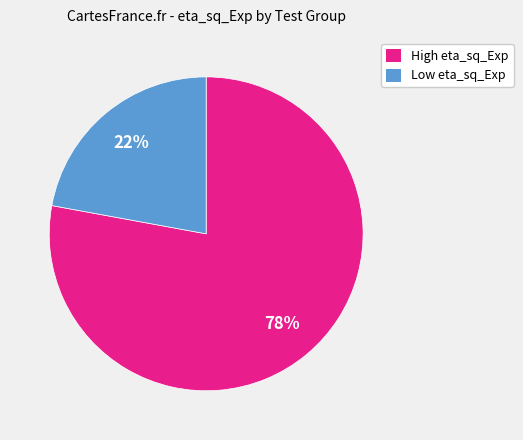

Is there a majority slice in this chart?

Yes